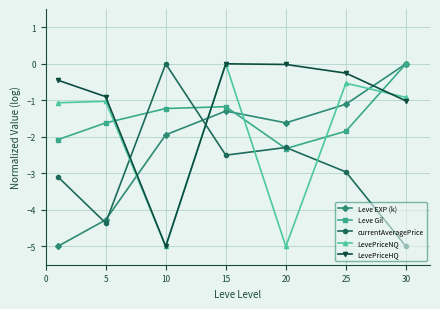

After their last crossing, which series has the higher values: Leve Gil or LevePriceHQ?

Leve Gil